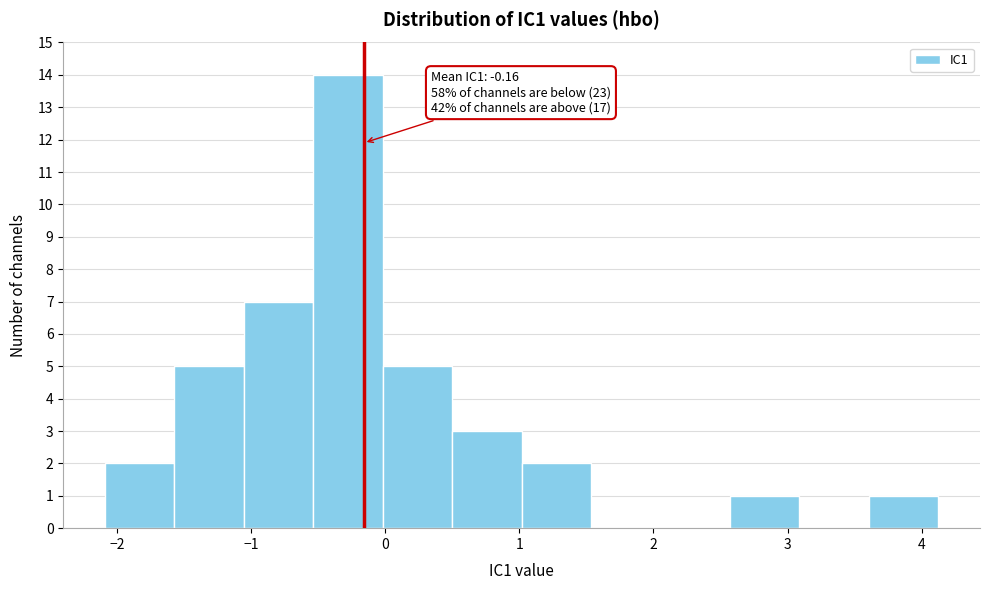

Which range on the x-axis has the tallest bar?

-0.5 to 0.0